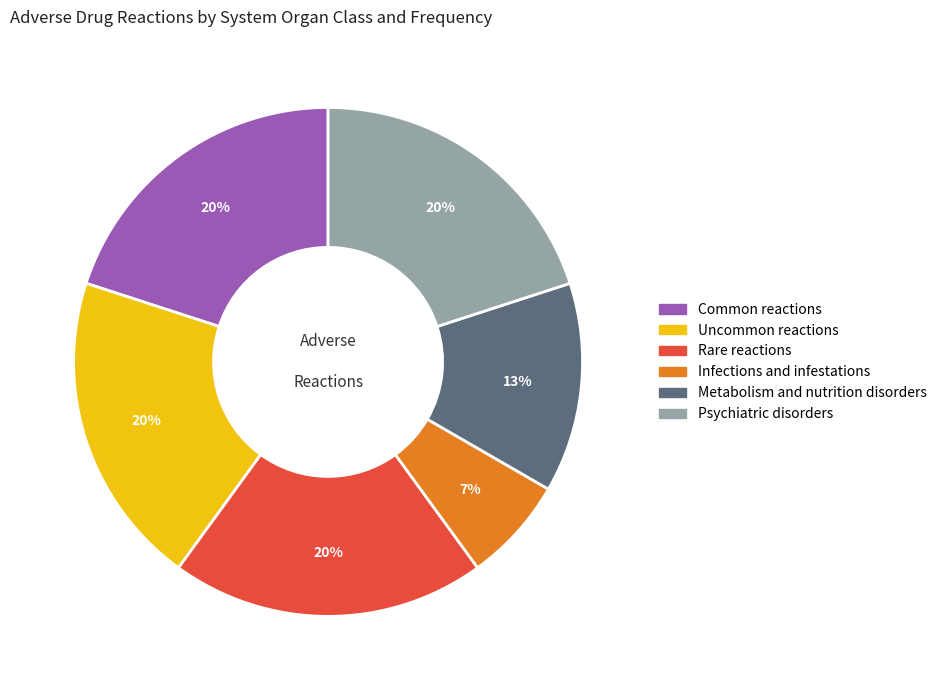

How many segments does this pie chart have?

6